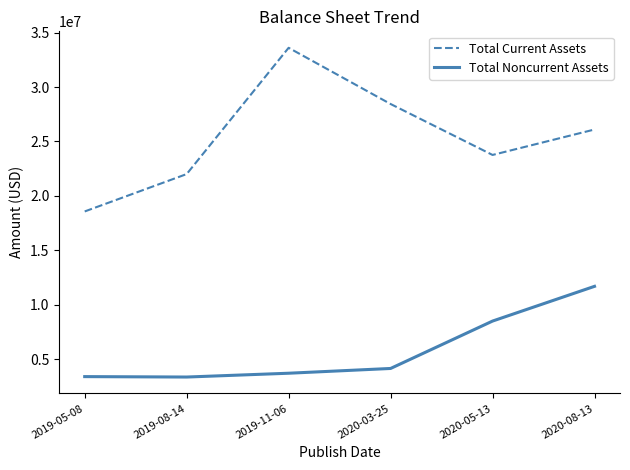

The Total Current Assets series shows 5165010 at 2020-05-13. True or false?

False